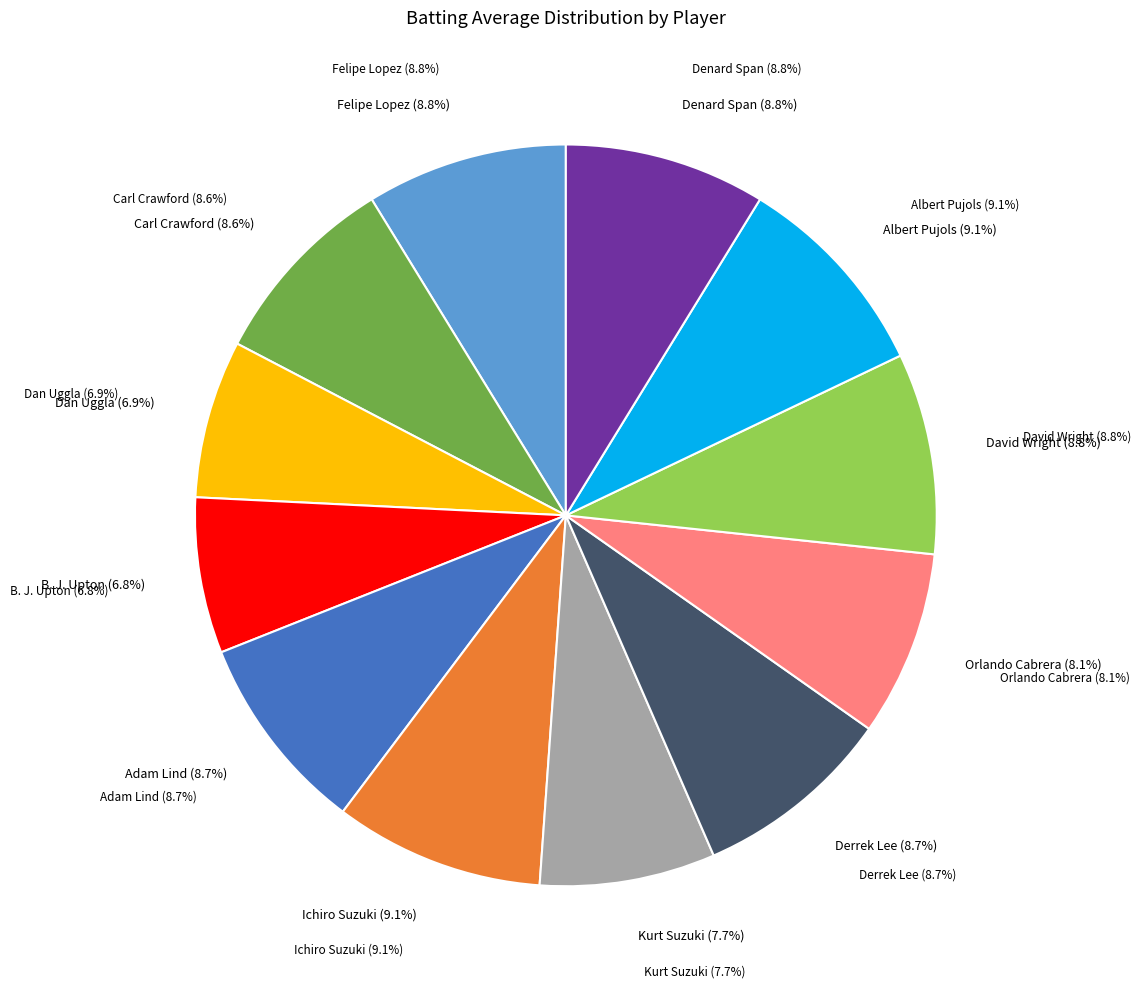

Combined, what portion of the pie is Derrek Lee and Carl Crawford?

17.3%